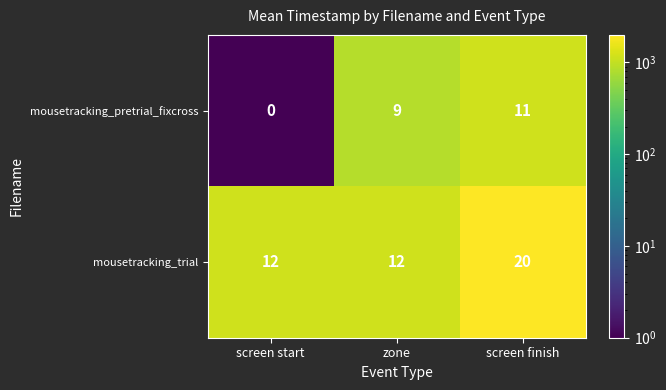

At which category is the sum across all series the highest?

screen finish